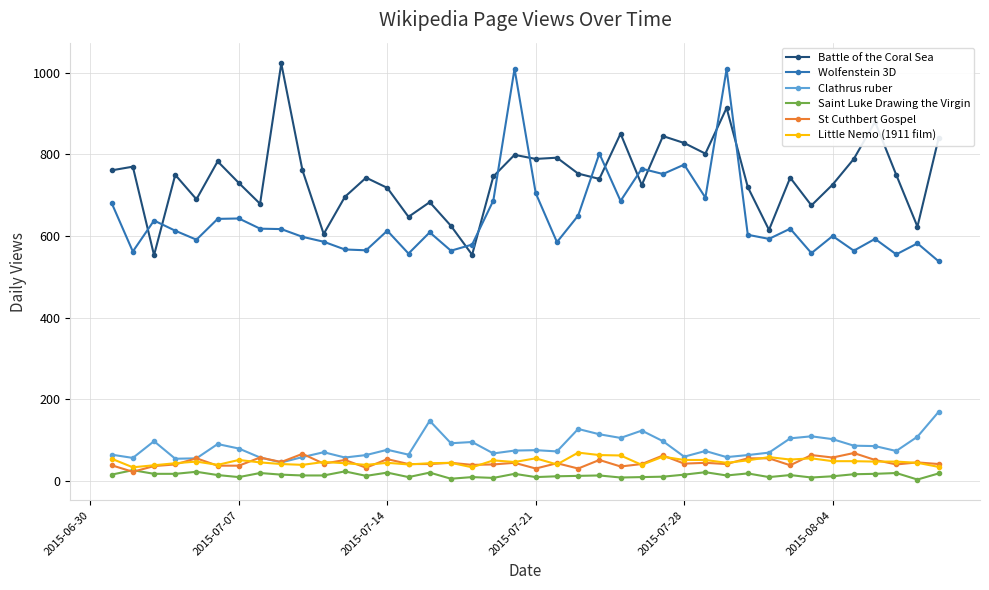

How many lines are shown in the chart?

6